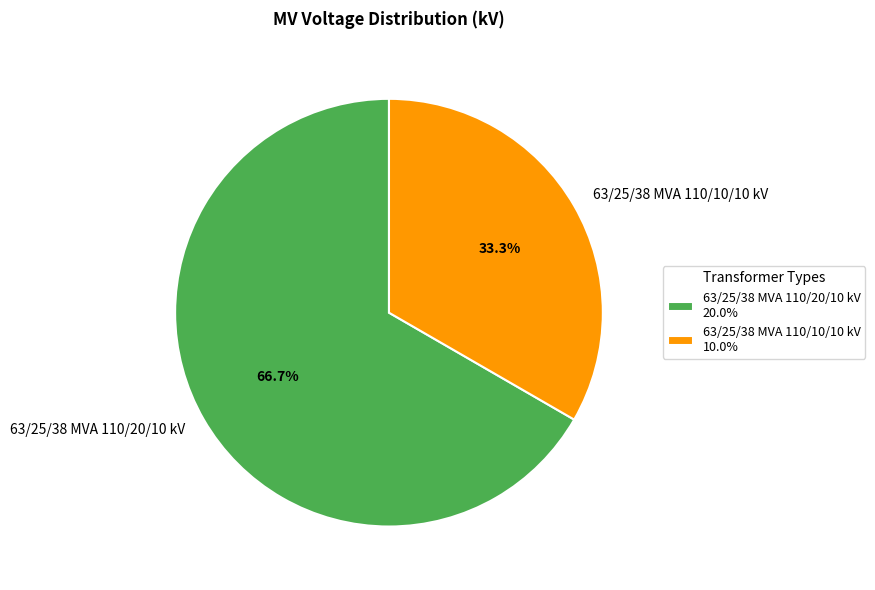

How much of the chart is everything except 63/25/38 MVA 110/10/10 kV?

66.7%